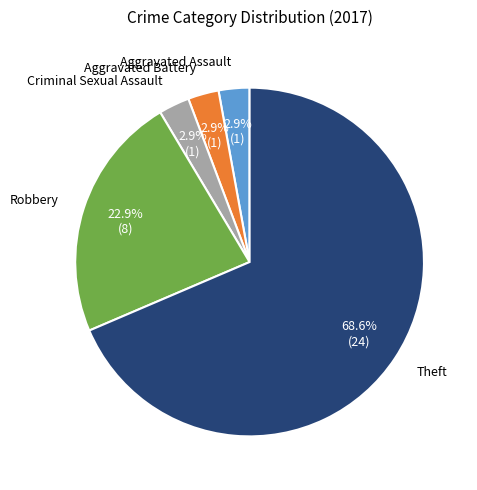

Is there any slice that represents more than half of the pie?

Yes